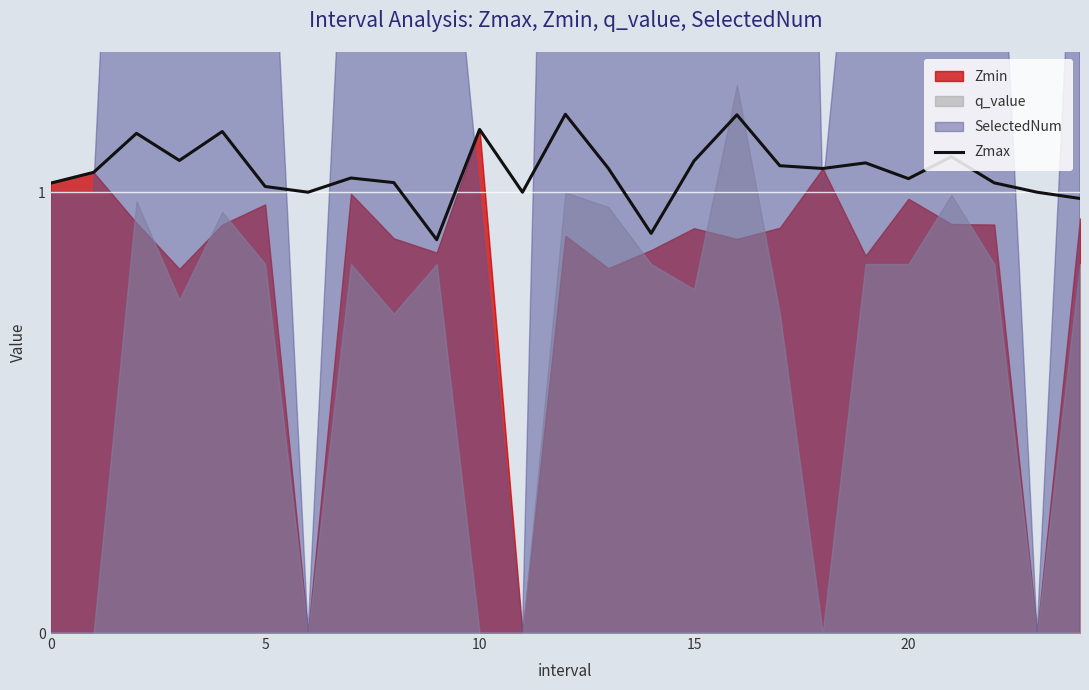

Reading left to right, what are all the values shown in this chart?

1.0	1.0	1.1	1.1	1.1	1.0	1.0	1.0	1.0	0.9	1.1	1.0	1.2	1.1	0.9	1.1	1.2	1.1	1.1	1.1	1.0	1.1	1.0	1.0	1.0